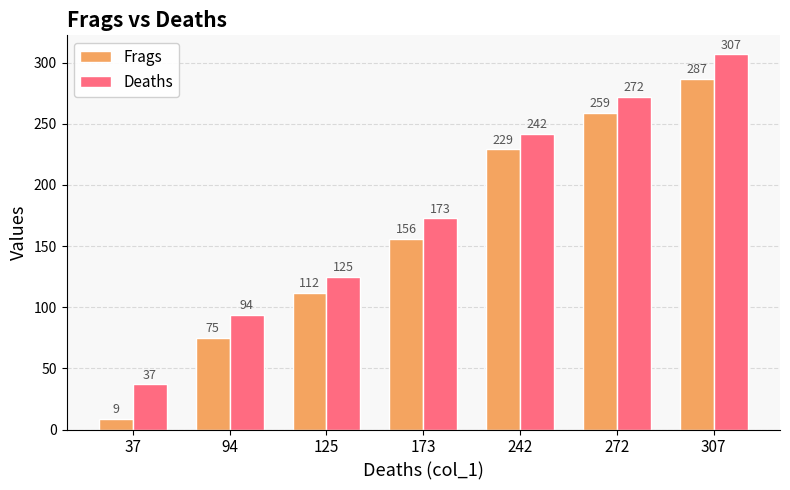

At how many categories does at least one series exceed 232?

3